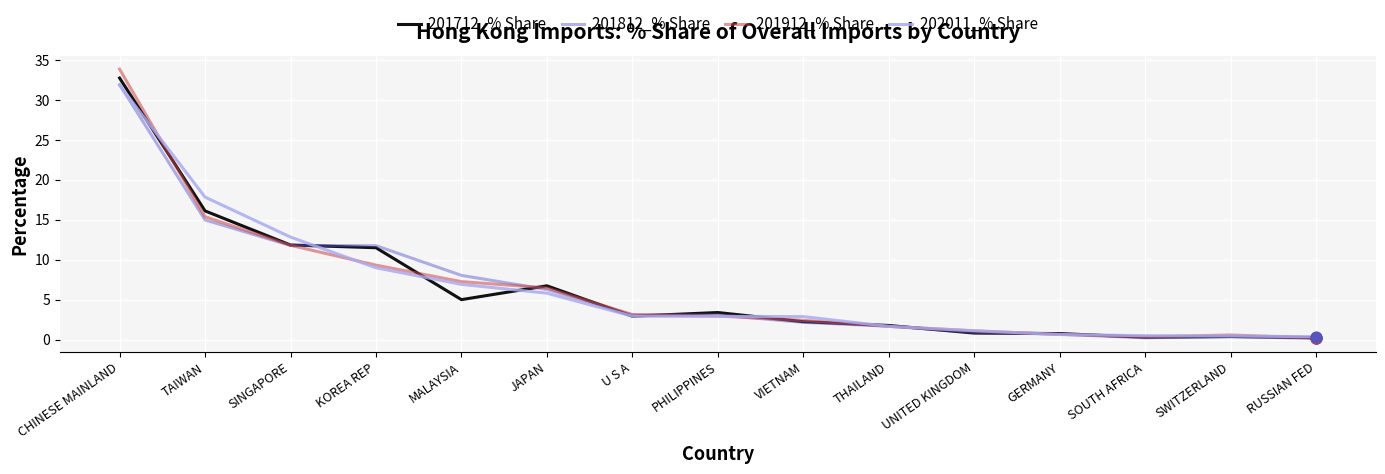

Is the value of 202011_% Share at PHILIPPINES greater than the value of 201812_% Share at SINGAPORE?

No